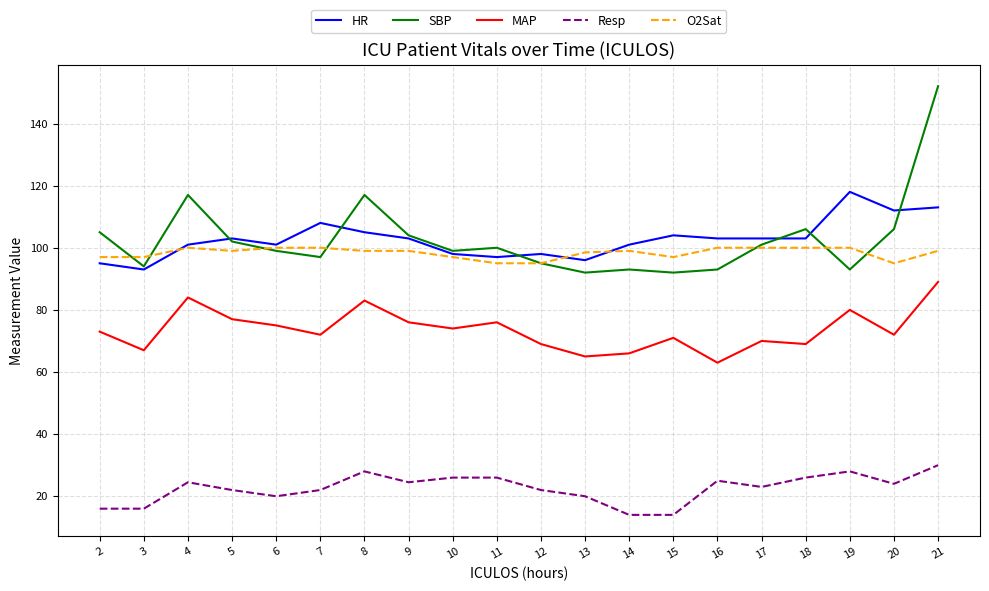

Is the value of HR at 6 greater than the value of Resp at 8?

Yes